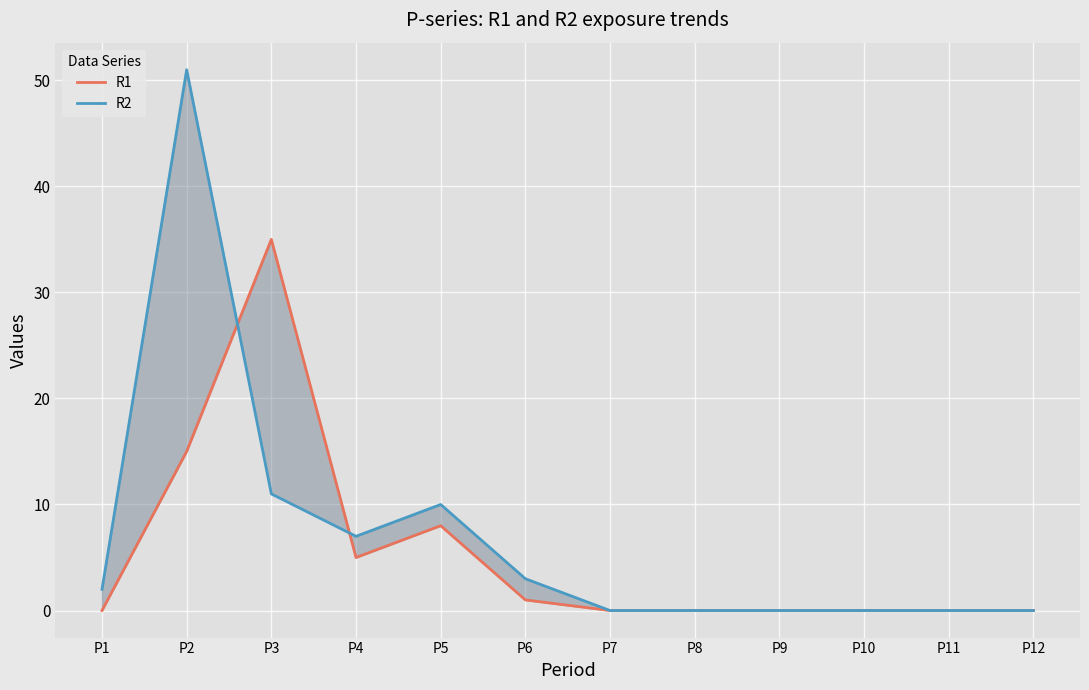

Reading left to right, what are all the values shown in this chart?

R1: P1=0	P2=15	P3=35	P4=5	P5=8	P6=1	P7=0	P8=0	P9=0	P10=0	P11=0	P12=0
R2: P1=2	P2=51	P3=11	P4=7	P5=10	P6=3	P7=0	P8=0	P9=0	P10=0	P11=0	P12=0